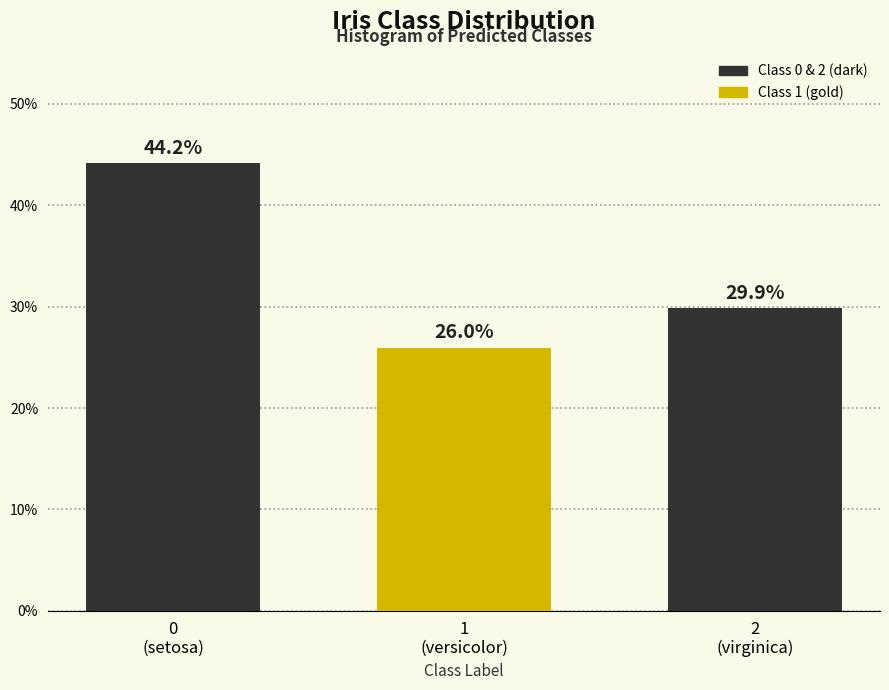

Reading left to right, list all the values displayed in this chart.

44.2	26.0	29.9